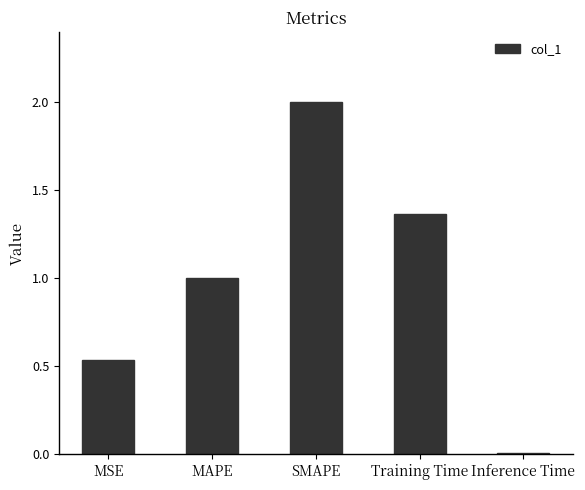

What is the greatest value displayed?

2.0